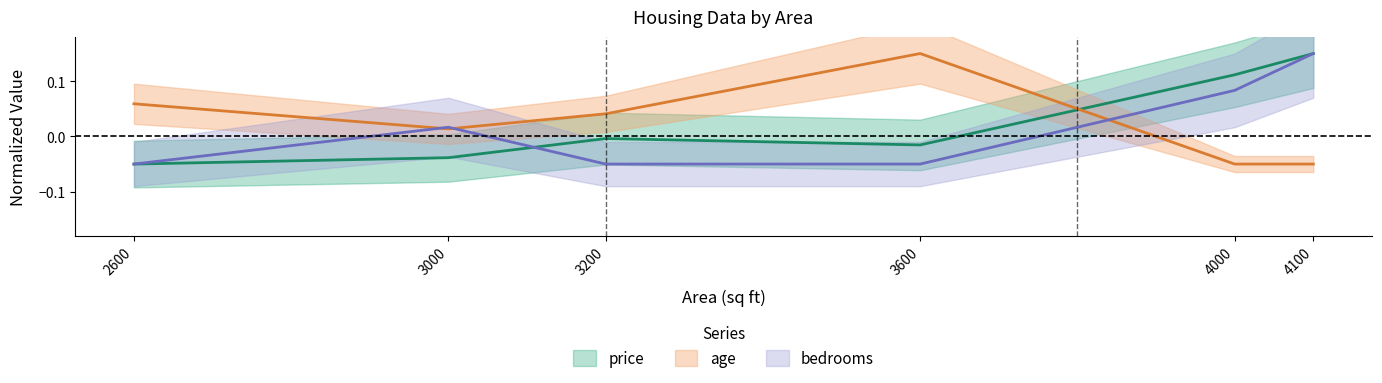

True or false: bedrooms has more than 1 interior local peaks.

False